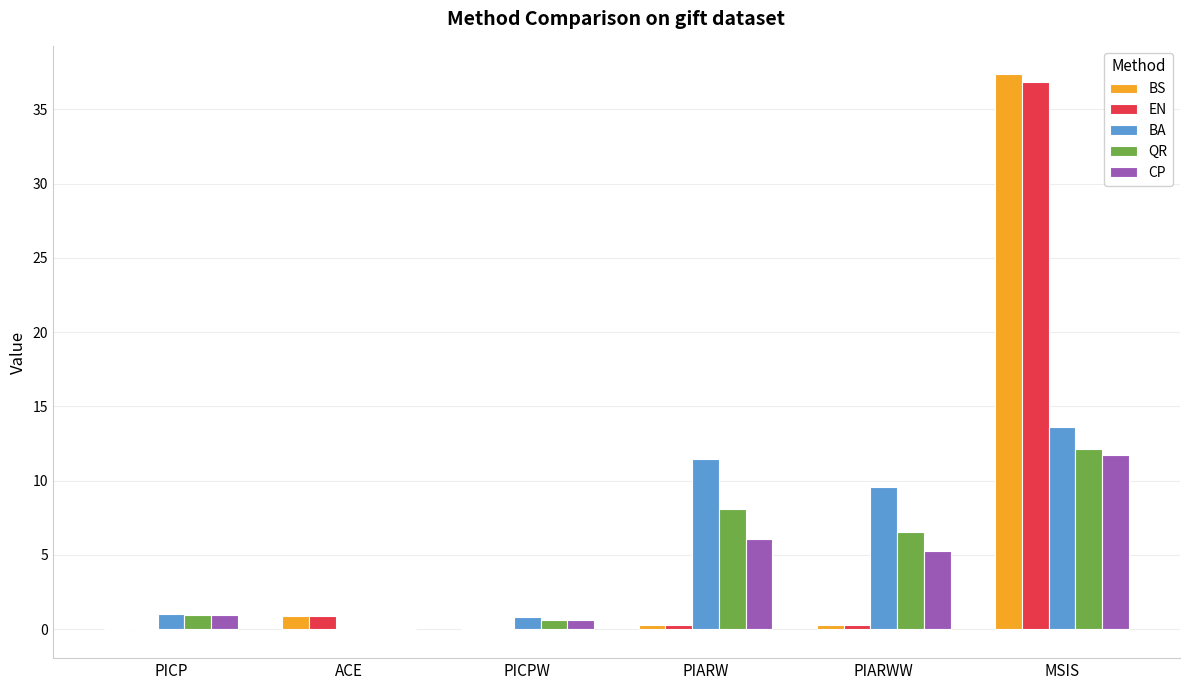

What is the greatest value displayed?

37.4